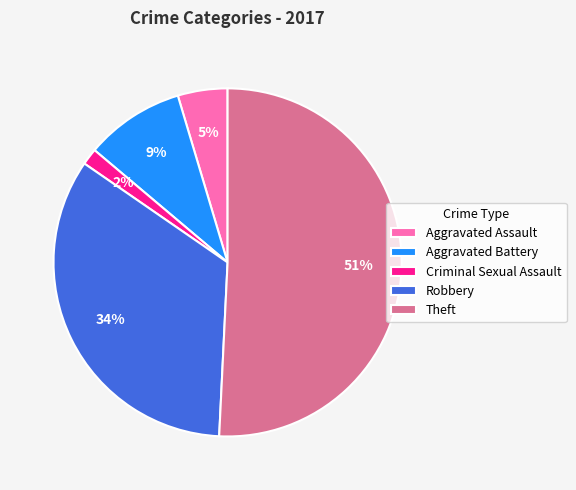

Is the sum of Theft and Aggravated Battery greater than half?

Yes